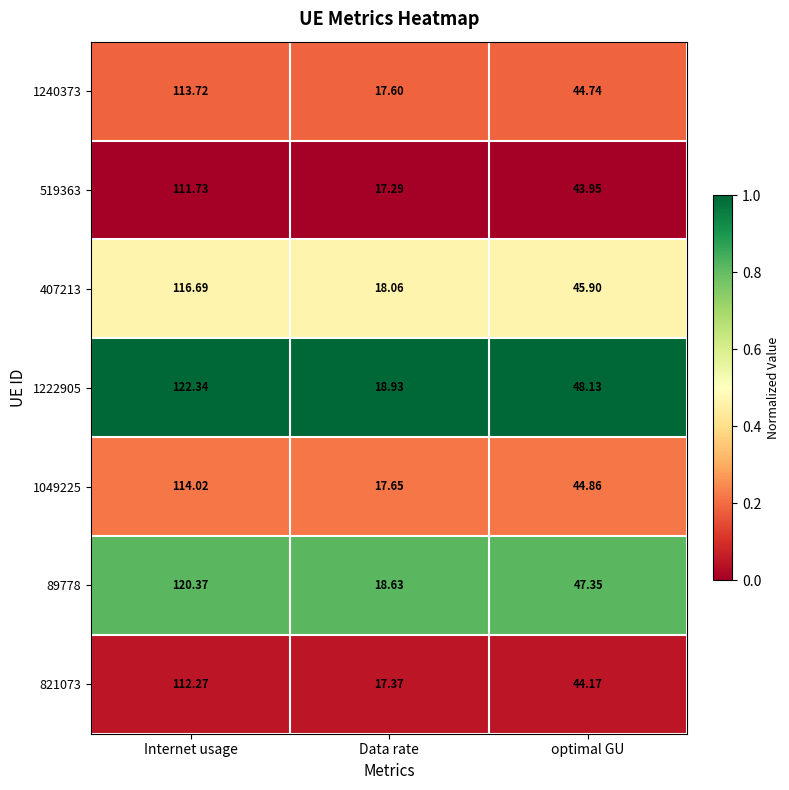

Count the number of categories in the chart.

3